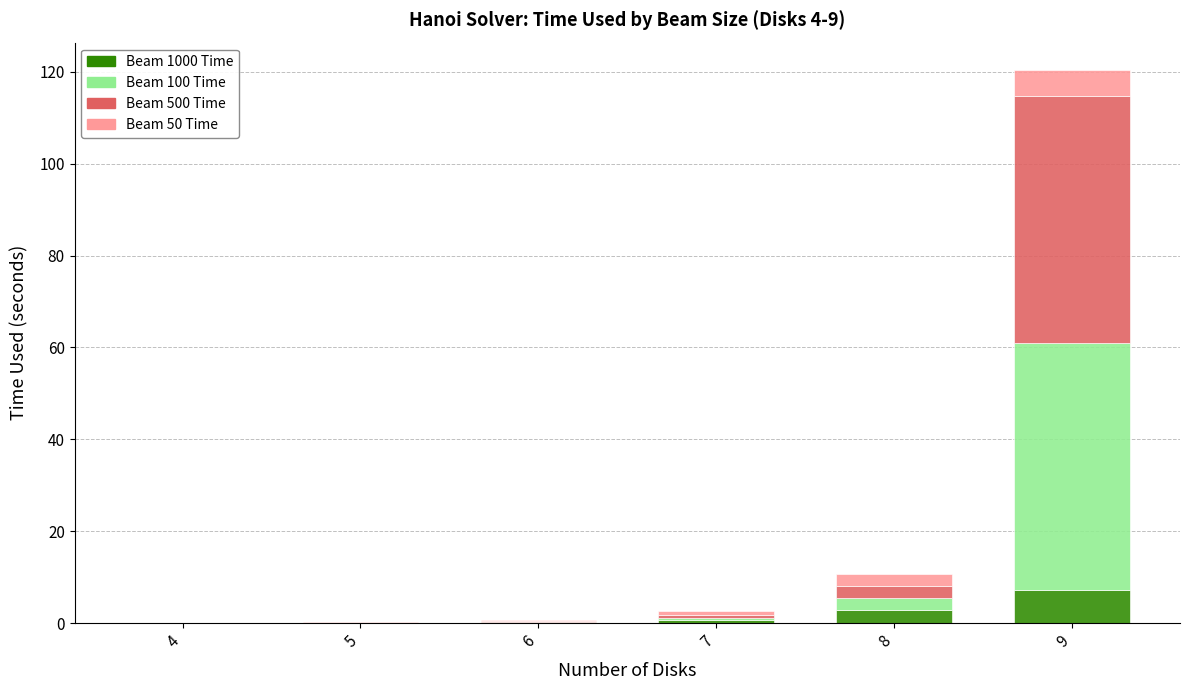

At which category is the sum across all series the highest?

9